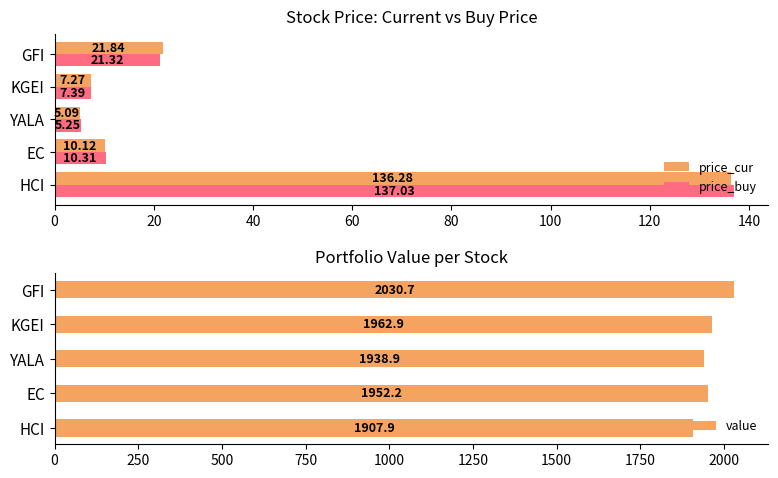

How many values in the price_buy series are below 10?

2